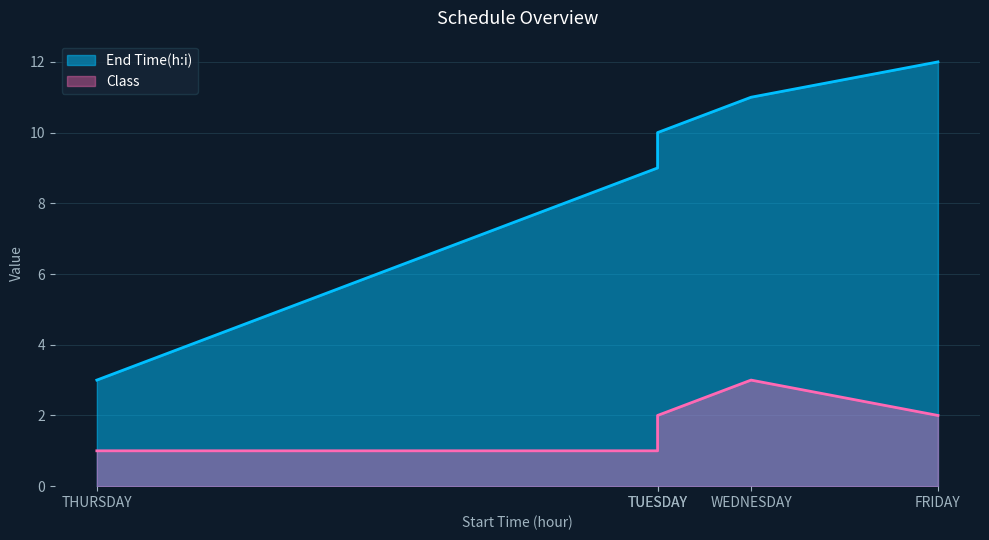

True or false: End Time(h:i) has a value of 16 at MONDAY.

False